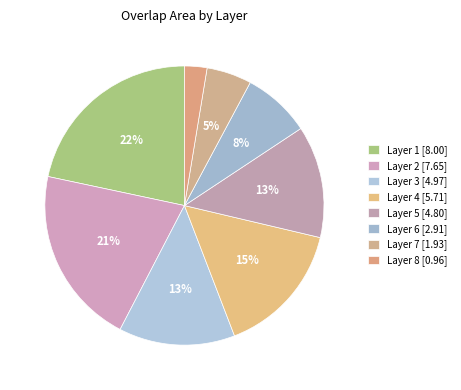

What is the largest slice in the pie chart?

Layer 1 [8.00]